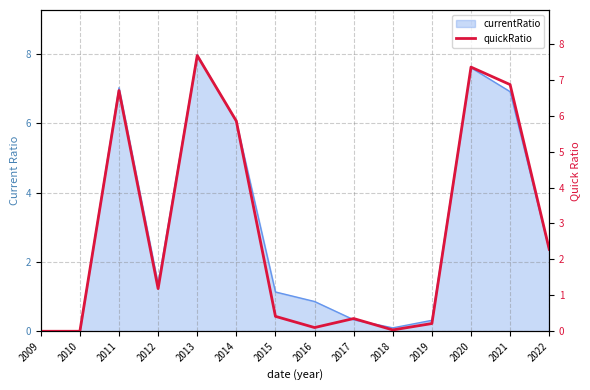

What is the value of the 14th point from the left?

2.3